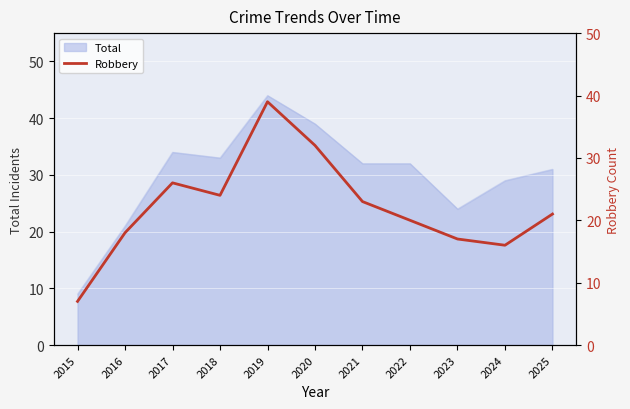

The value of Total at 2016 is 21. True or false?

True